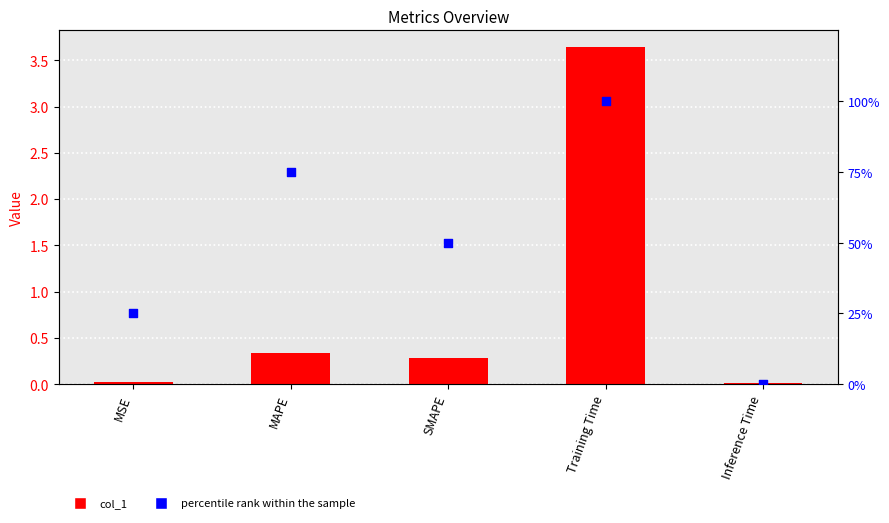

Which series has the largest total across all categories?

percentile rank within the sample